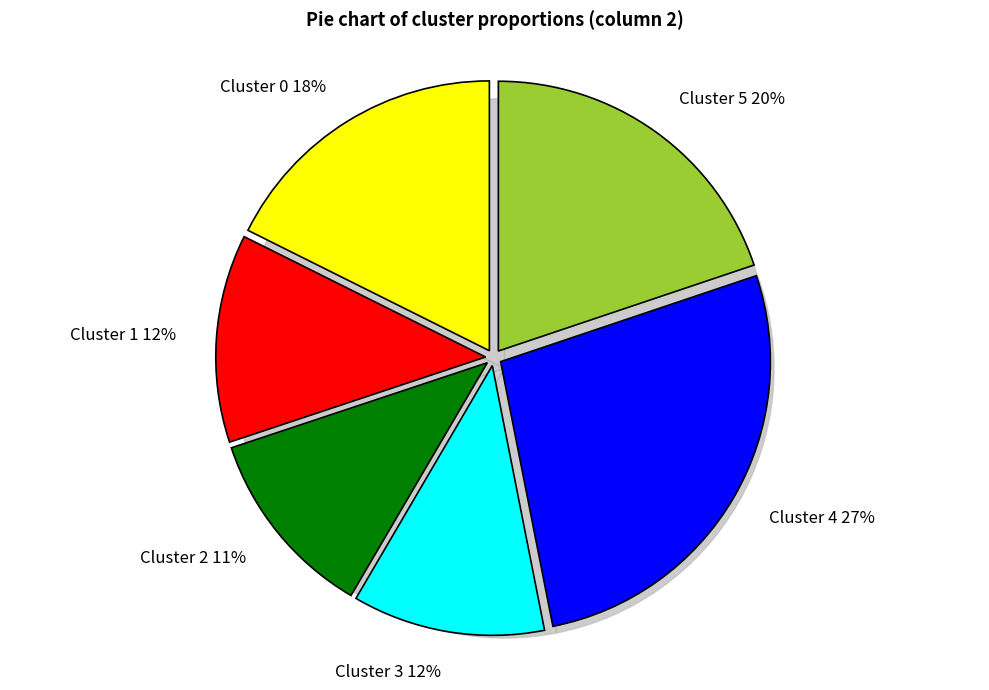

Does any single category account for the majority?

No